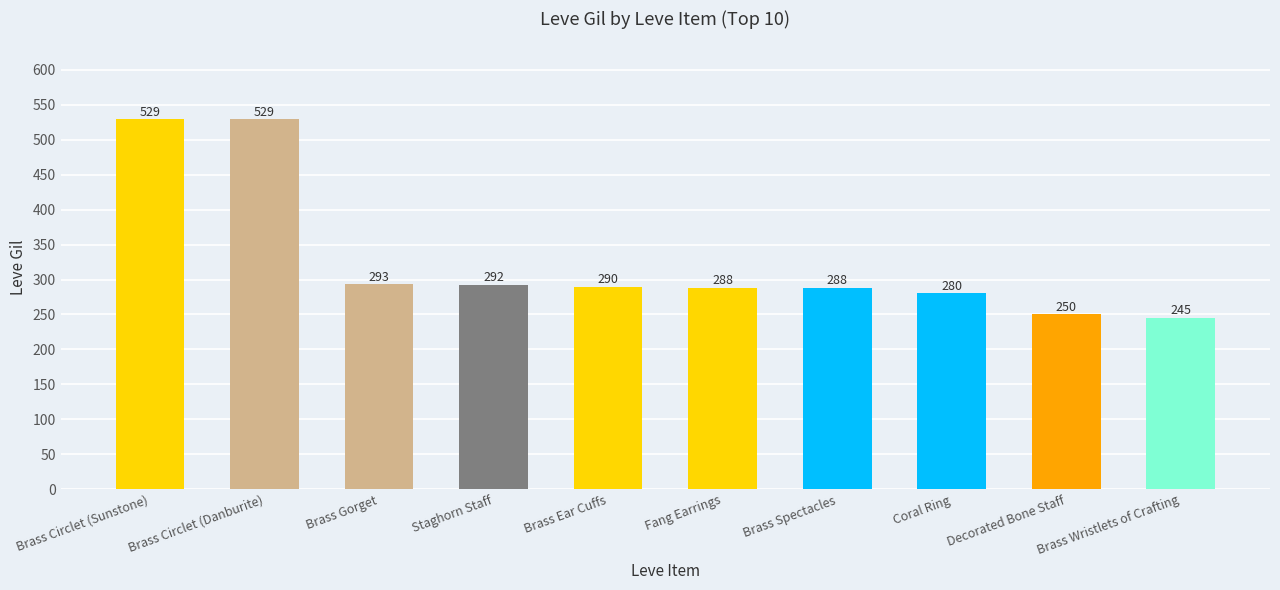

What is the smallest value displayed?

245